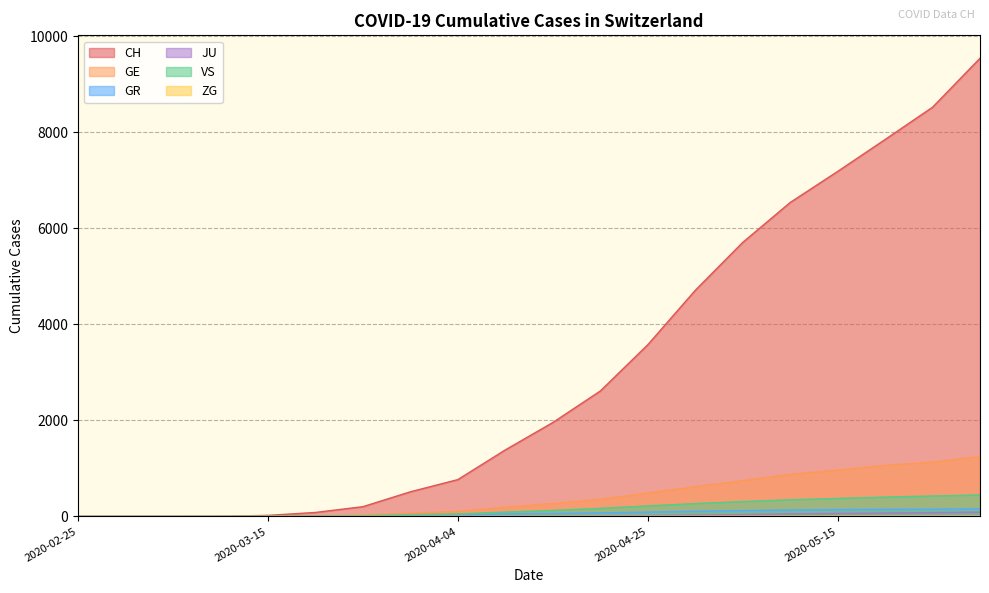

Which series has the largest range (max minus min)?

CH